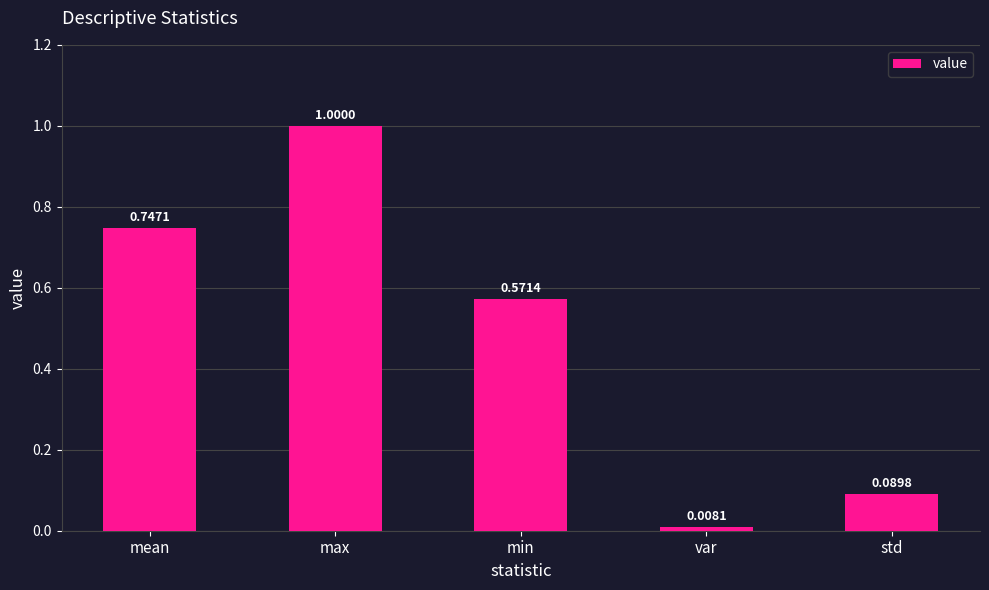

What is the change in value from var to std?

+0.1